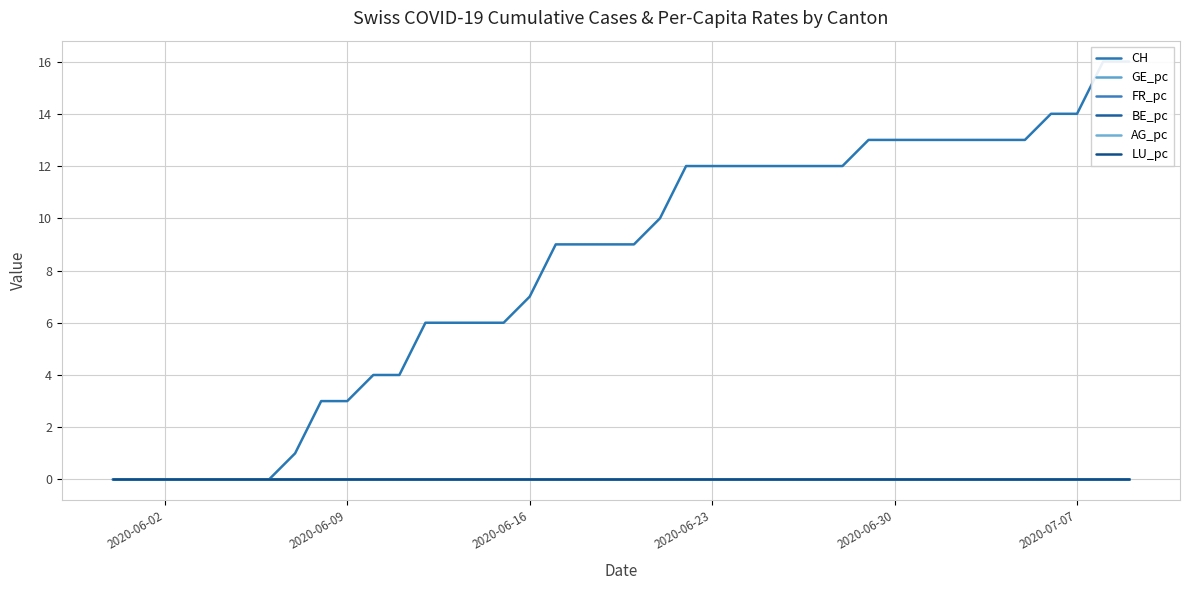

Is this an area chart (filled region under the line)?

No